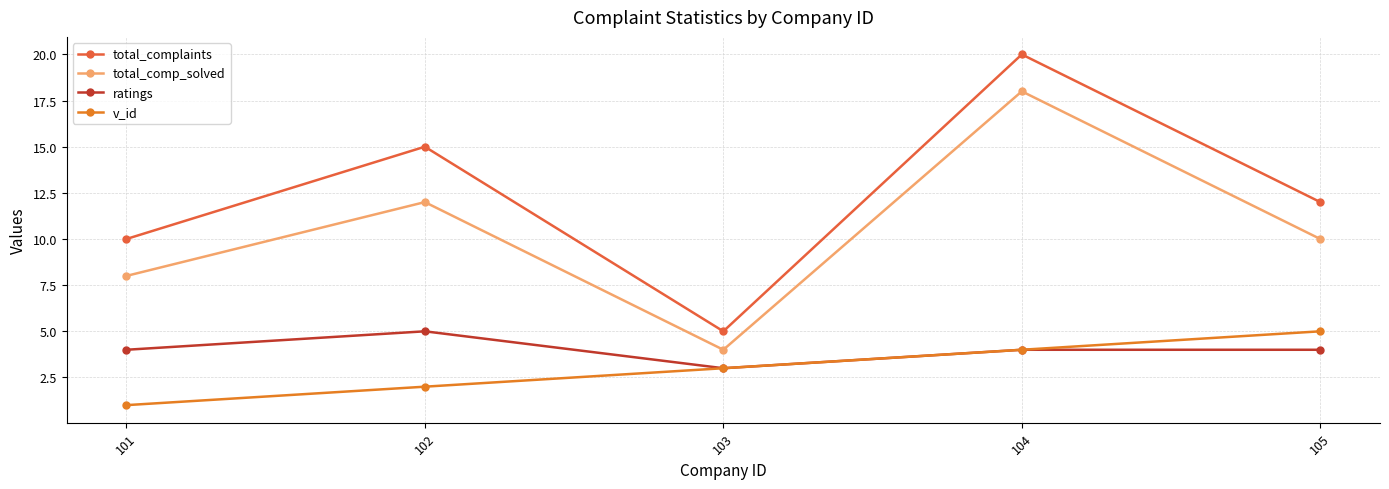

What is the average value of the v_id series?

3